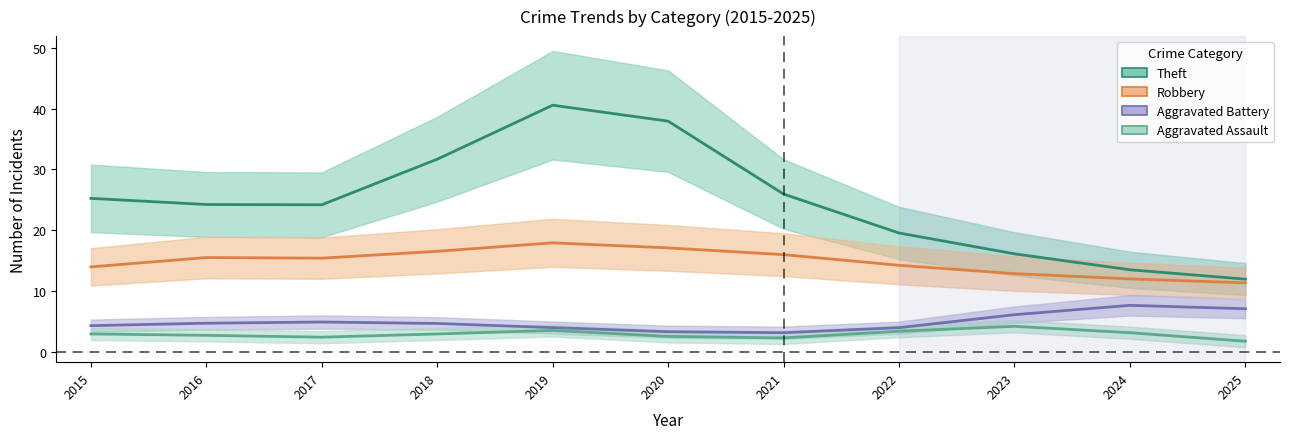

What is the value of the Aggravated Battery point at the 11th from the left?

7.1